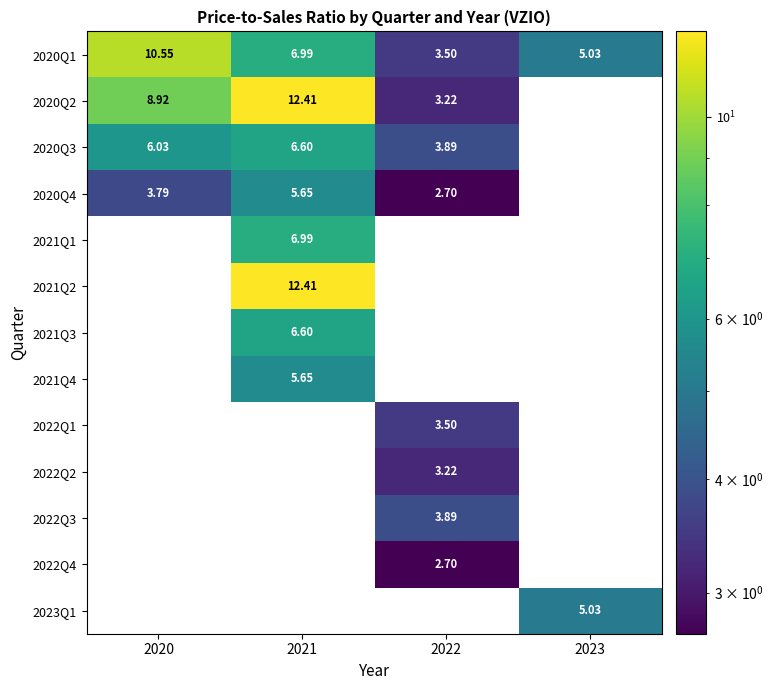

How many data points in 2020Q1 are less than 6?

2